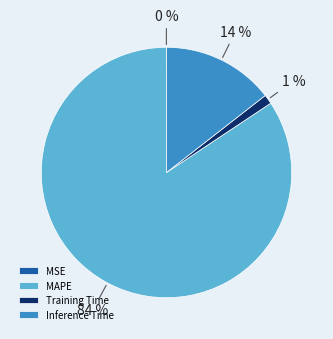

Is it true that Inference Time is 14% of the pie?

True